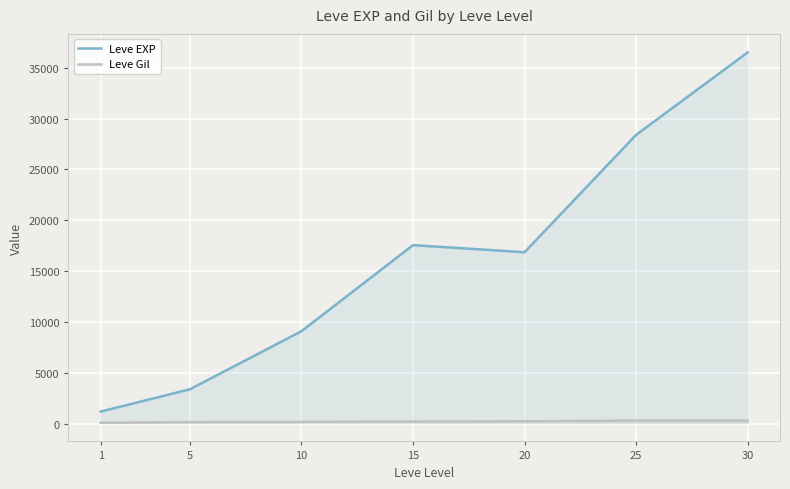

List the series in order of their peak value, highest first.

Leve EXP, Leve Gil